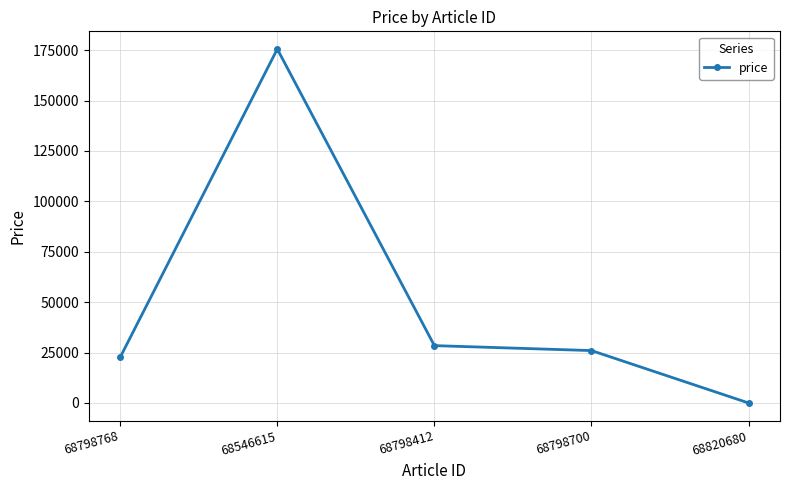

What is the difference between the maximum and minimum values?

175552.0